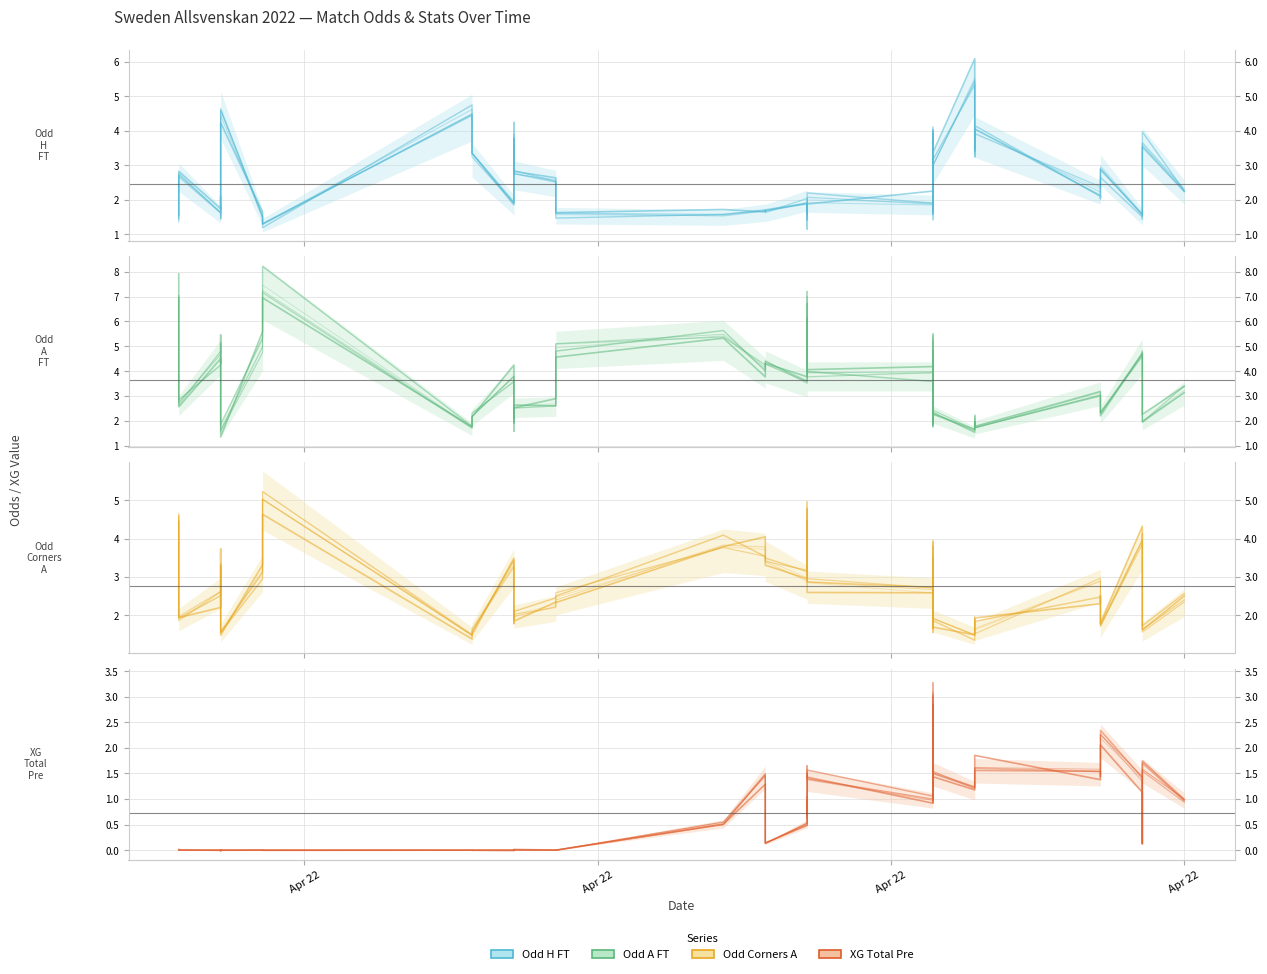

In Odd_Corners_A, how many points are higher than both neighbors (excluding endpoints)?

11